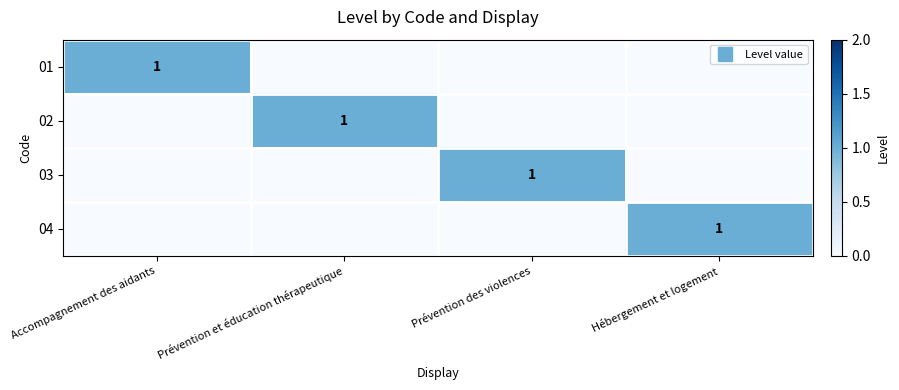

What is the maximum value for 04?

1